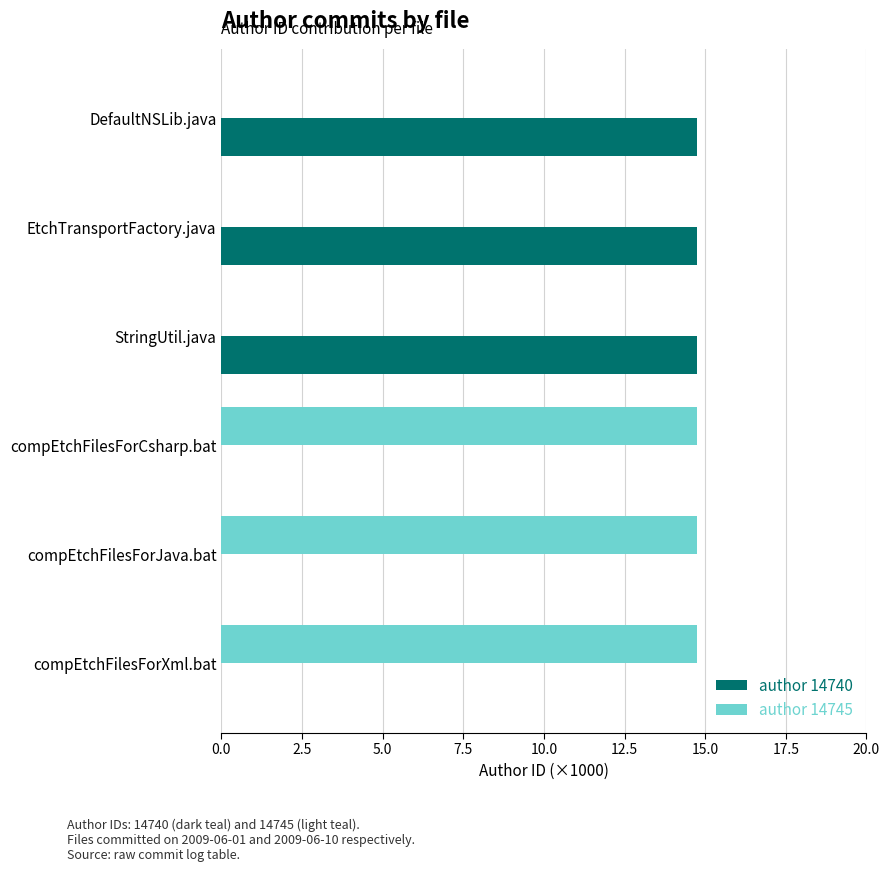

What is the maximum value shown in the chart?

14.7